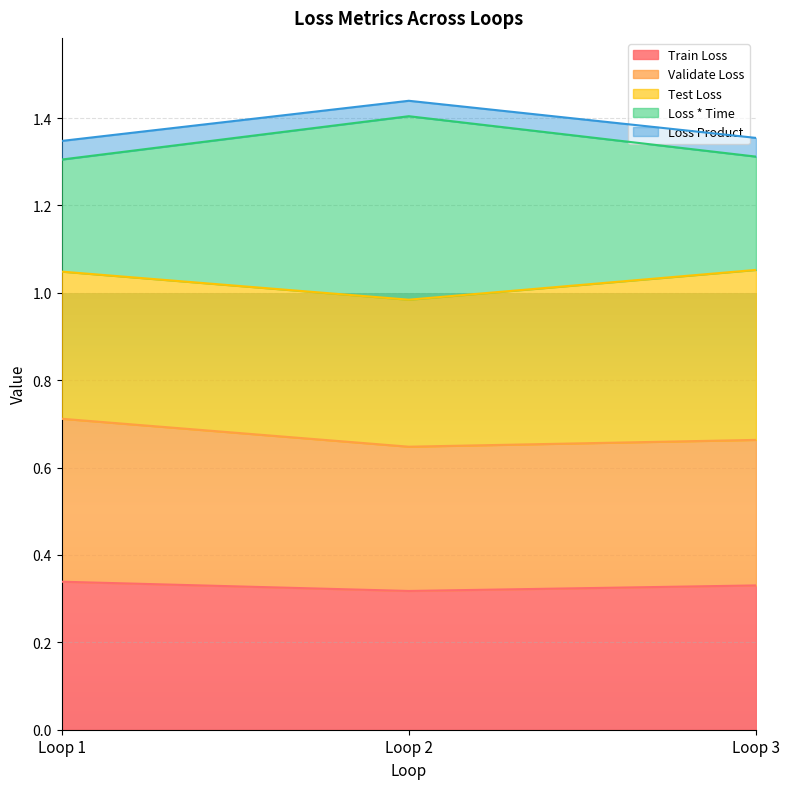

The value of Train Loss at Loop 3 is 0.6. True or false?

False